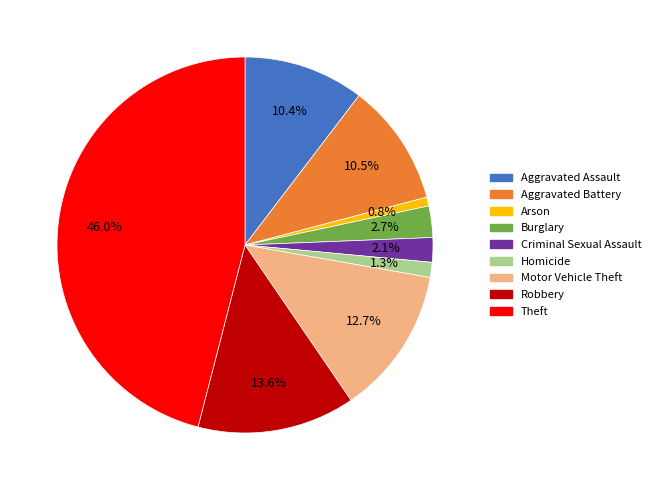

How many slices are in this pie chart?

9